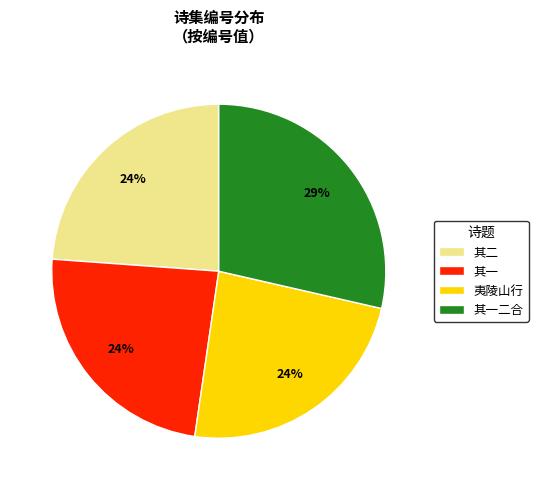

True or false: 其二 accounts for 10% of the total.

False